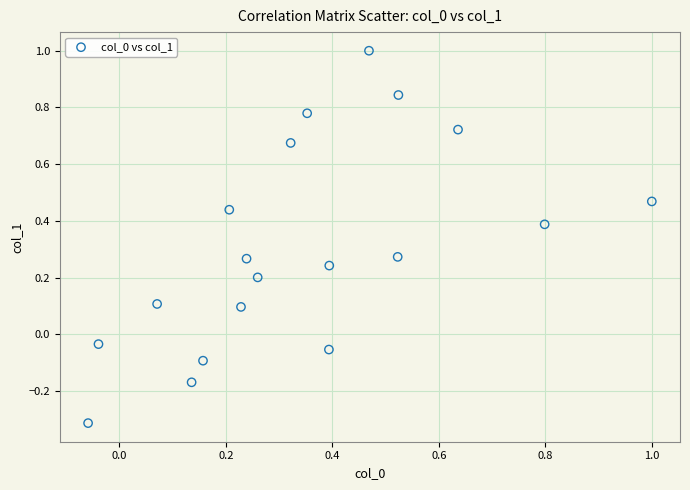

What is the range of X values (max minus min)?

1.1